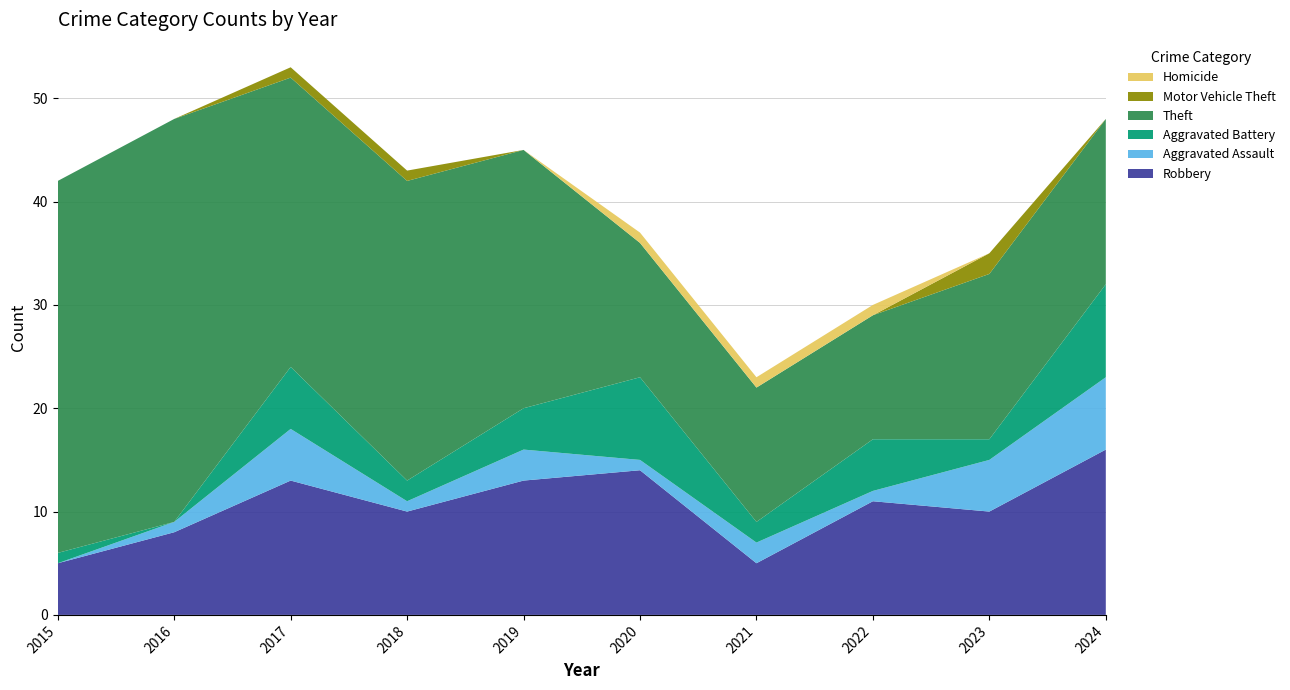

Reading right to left, transcribe all the data shown in this chart.

Robbery: 16	10	11	5	14	13	10	13	8	5
Aggravated Assault: 7	5	1	2	1	3	1	5	1	0
Aggravated Battery: 9	2	5	2	8	4	2	6	0	1
Theft: 16	16	12	13	13	25	29	28	39	36
Motor Vehicle Theft: 0	2	0	0	0	0	1	1	0	0
Homicide: 0	0	1	1	1	0	0	0	0	0